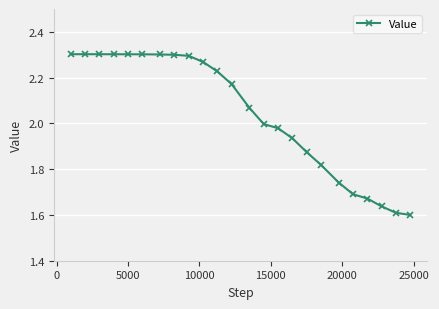

True or false: the data has more than 0 interior local peaks.

True